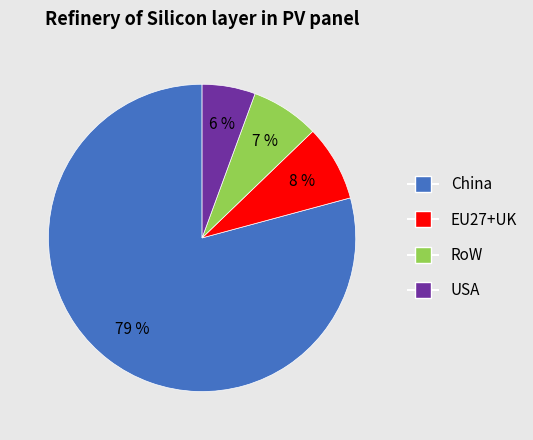

To the nearest percent, what is the average slice percentage?

25%